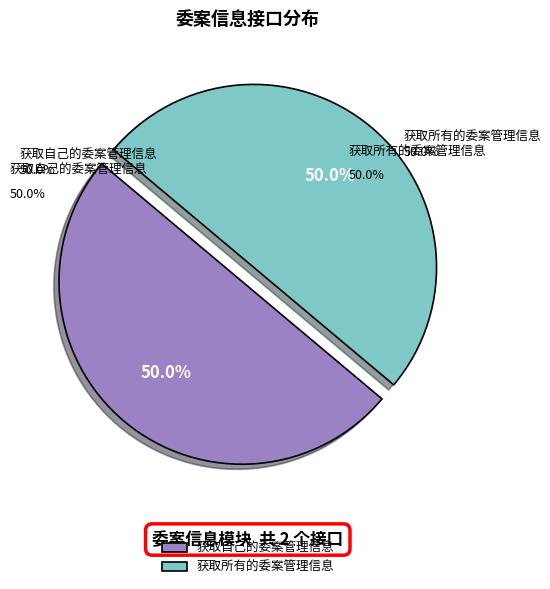

To the nearest percent, what is the average slice percentage?

50%